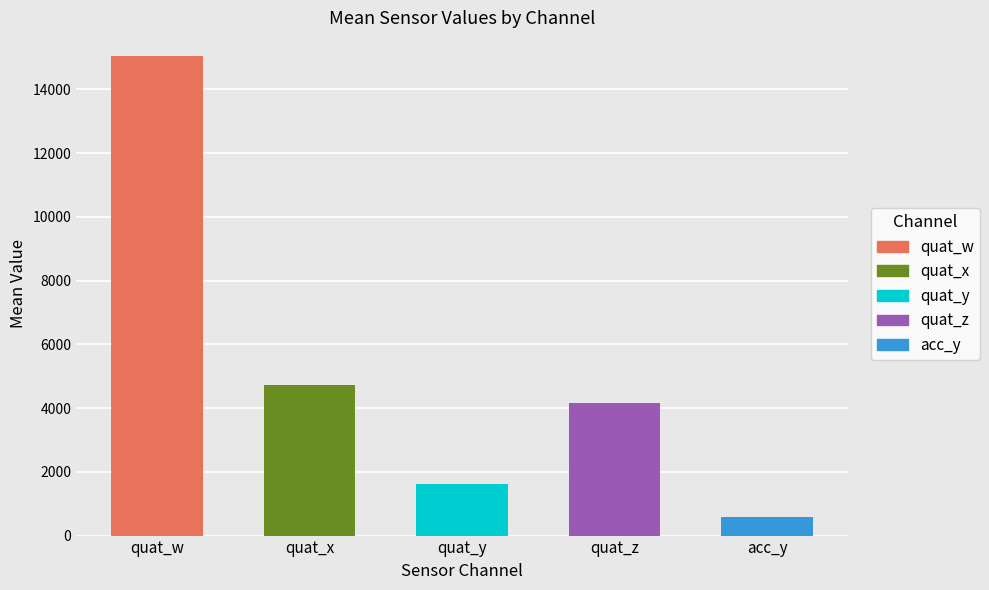

What value does the acc_y series have at 30, to the nearest 10?

560